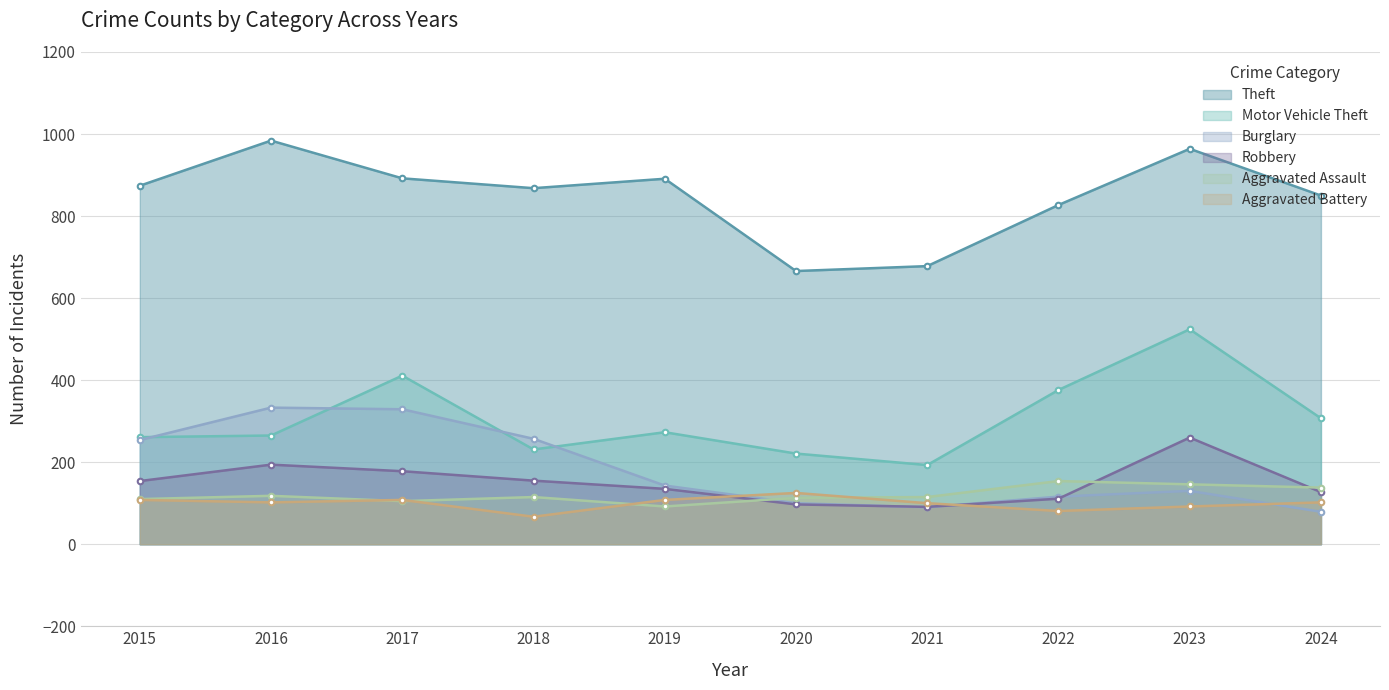

Which series changed the most between 2021 and 2024?

Theft